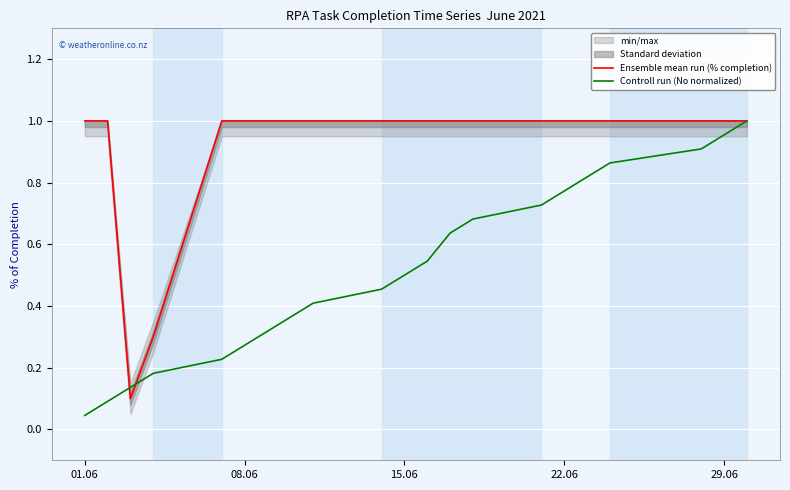

The Ensemble mean run (% completion) series shows 1.0 at 01.06. True or false?

True